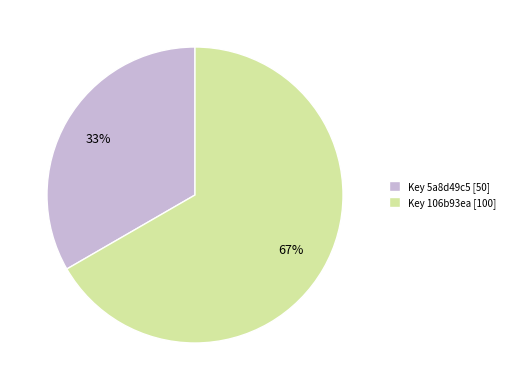

Do Key 5a8d49c5 [50] and Key 106b93ea [100] together represent more than half of the pie?

Yes